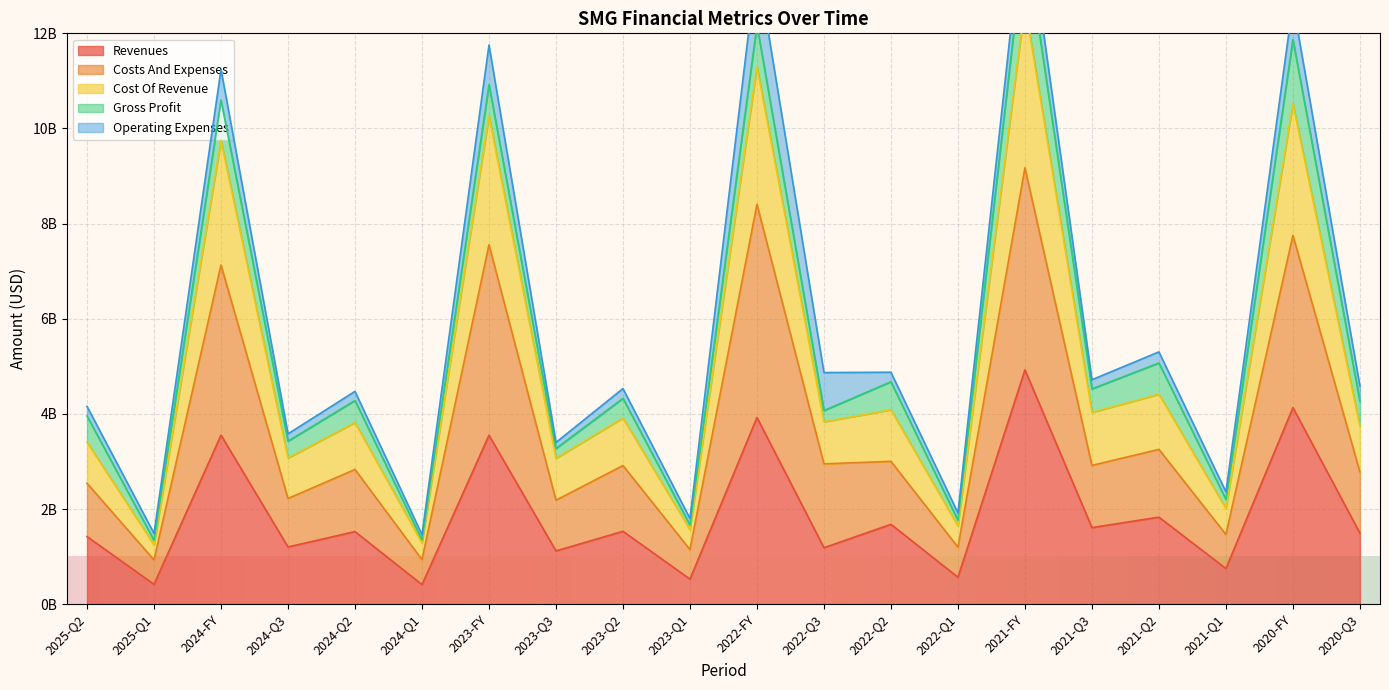

What position from the left is 2024-Q3?

4